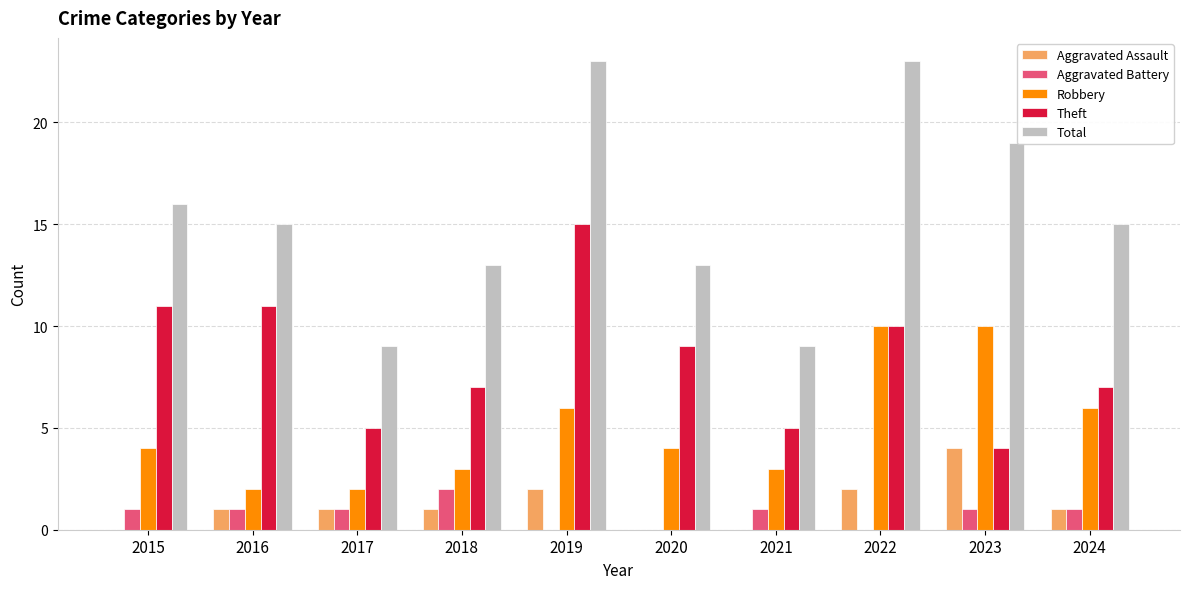

At which category is the sum across all series the highest?

2019